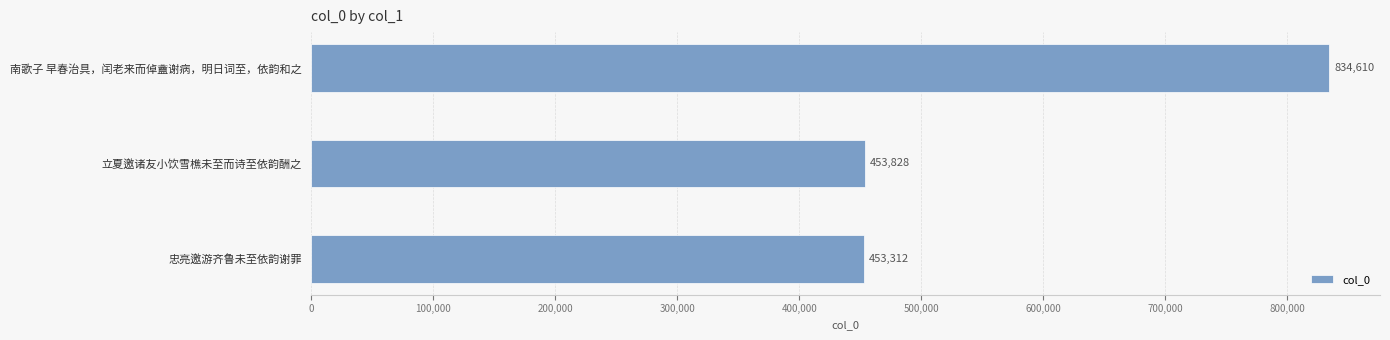

Reading top to bottom, list all the values displayed in this chart.

834610	453828	453312